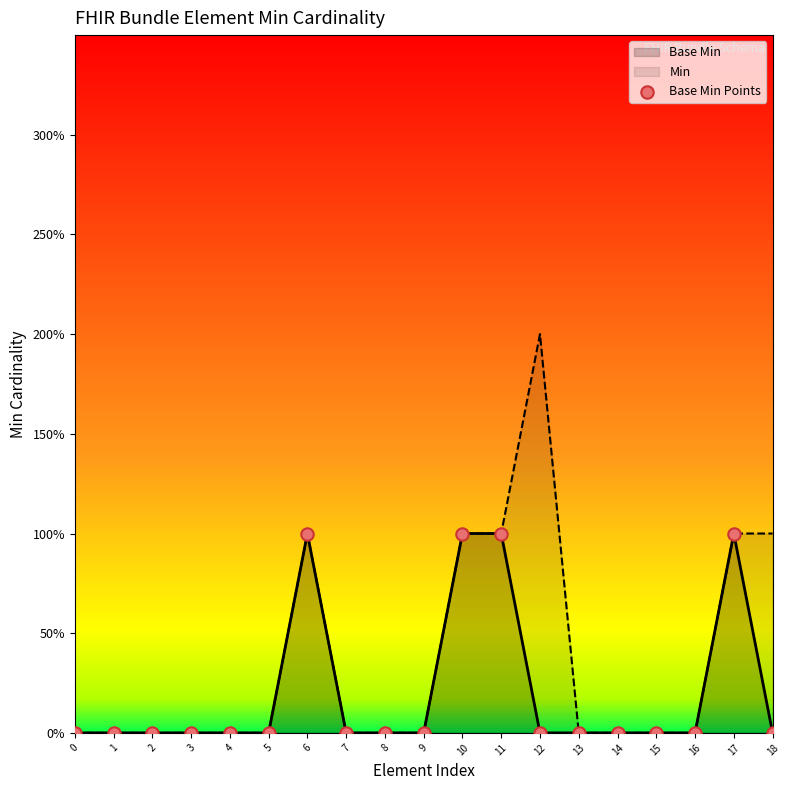

What is the change in value from 5 to 11?

+1